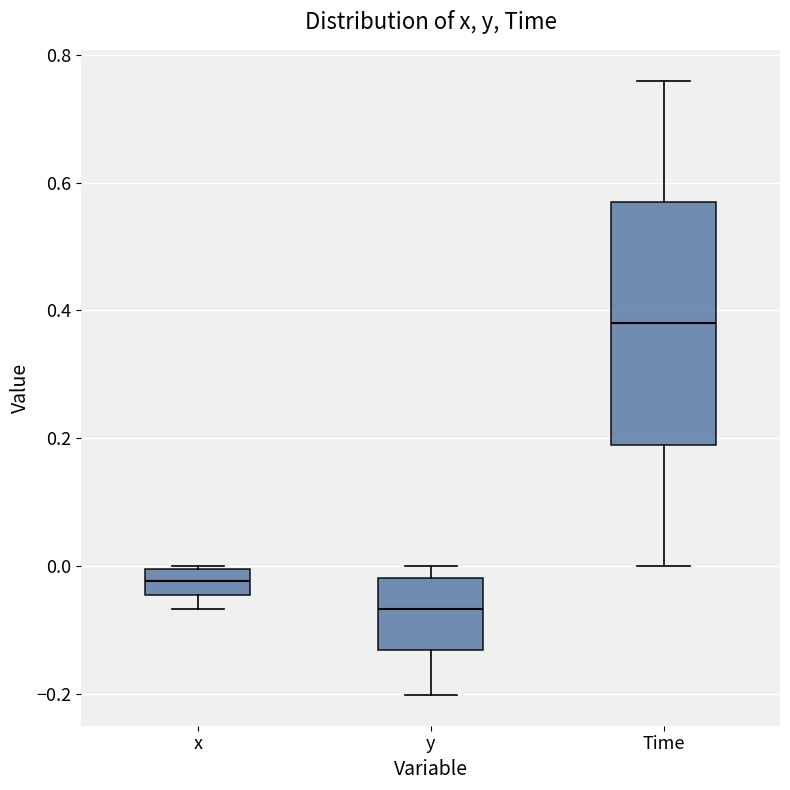

Reading left to right, read every box against the y-axis: the position of its median line, the range the box covers, and the ends of its whiskers. The values are not printed on the chart, so give them approximately, as read against the axis.

x: median -0.02, box -0.04 to 0.00, whiskers -0.06 to 0.00
y: median -0.06, box -0.14 to -0.02, whiskers -0.20 to 0.00
Time: median 0.38, box 0.20 to 0.58, whiskers 0.00 to 0.76